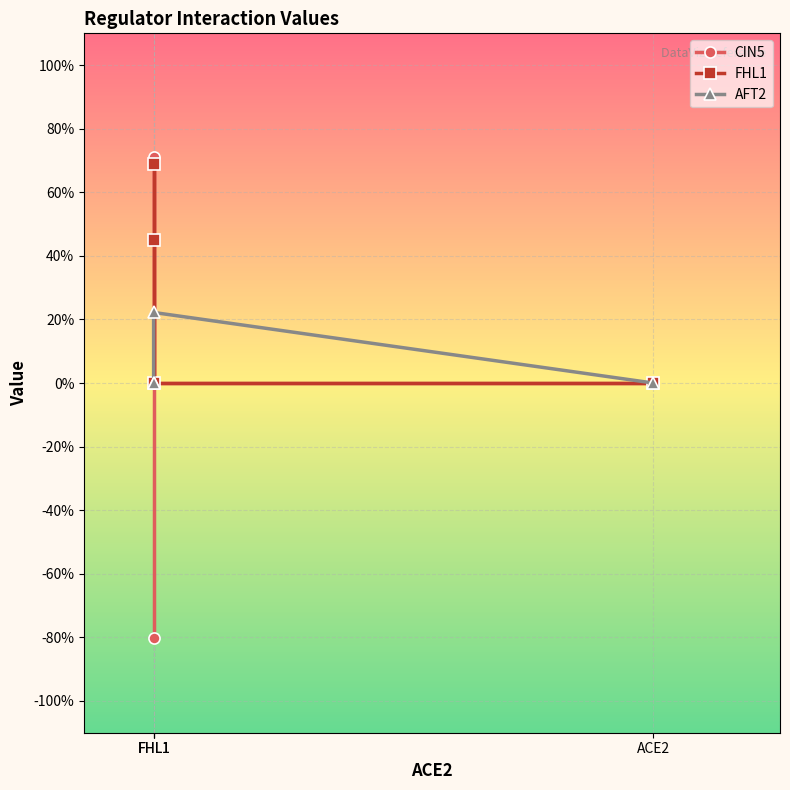

How many data points does each series have?

4